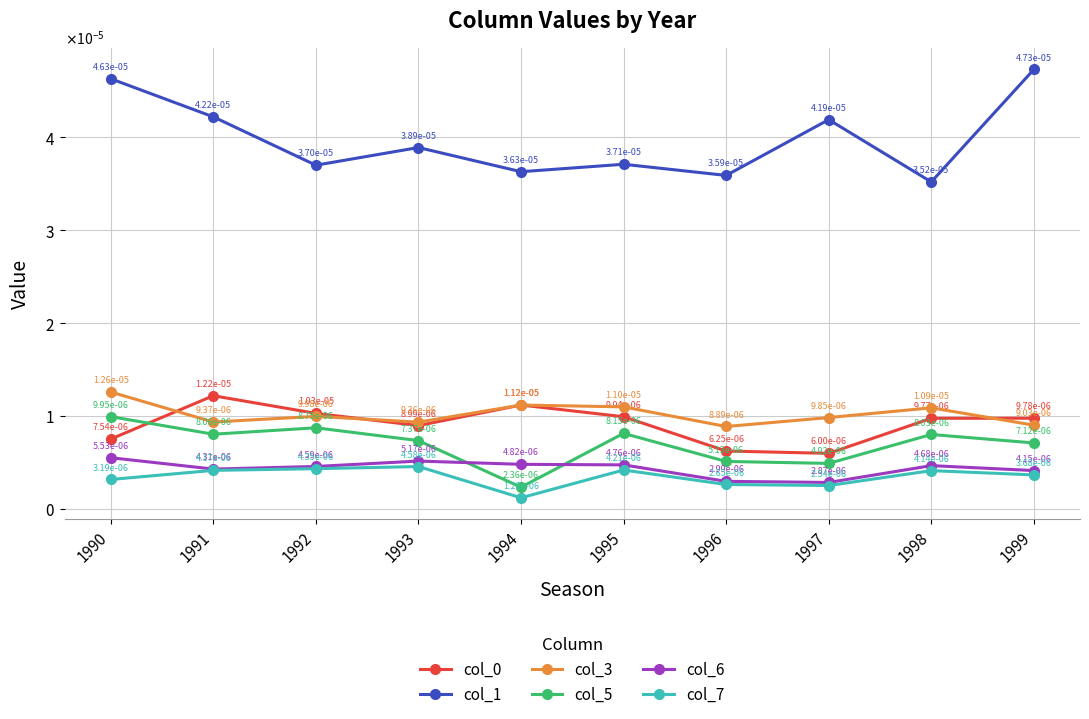

At which category does col_1 reach its first local peak?

1993